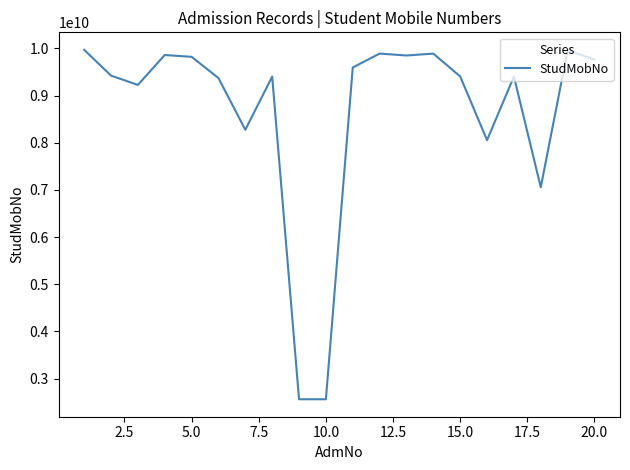

What is the difference between the maximum and minimum values?

7408560667